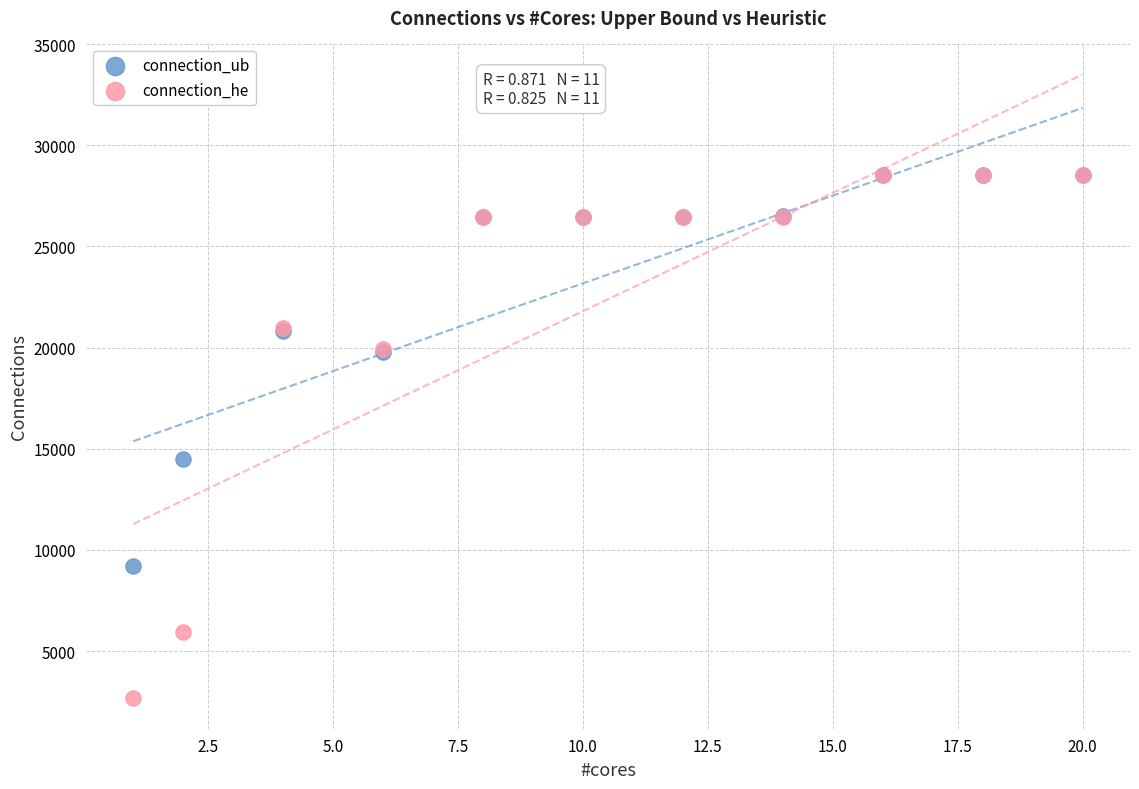

In the connection_he series, what Y value is closest to 15629?

19923